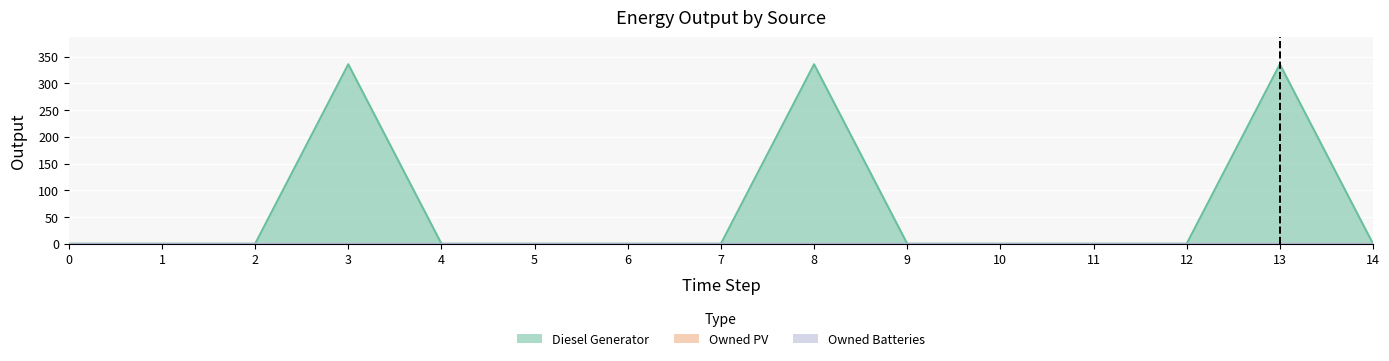

True or false: Diesel Generator has more than 1 points higher than both neighbors.

True